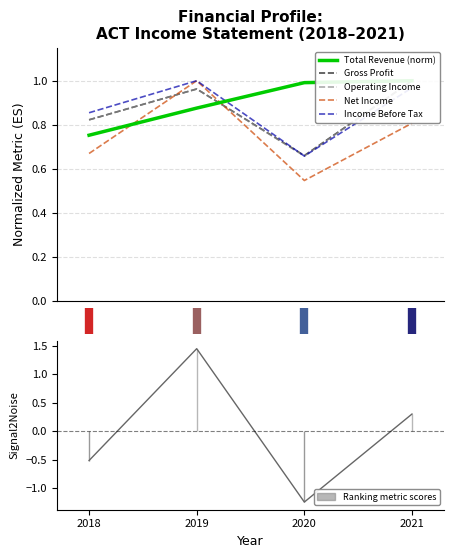

What is the value of the Net Income point at the 3rd from the left?

0.5